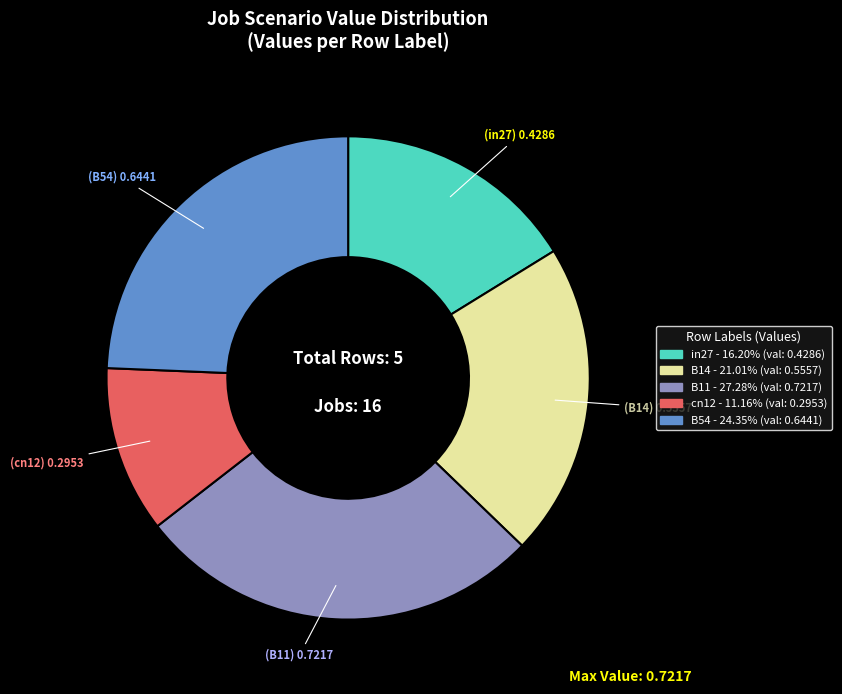

Which slice is the smallest?

cn12